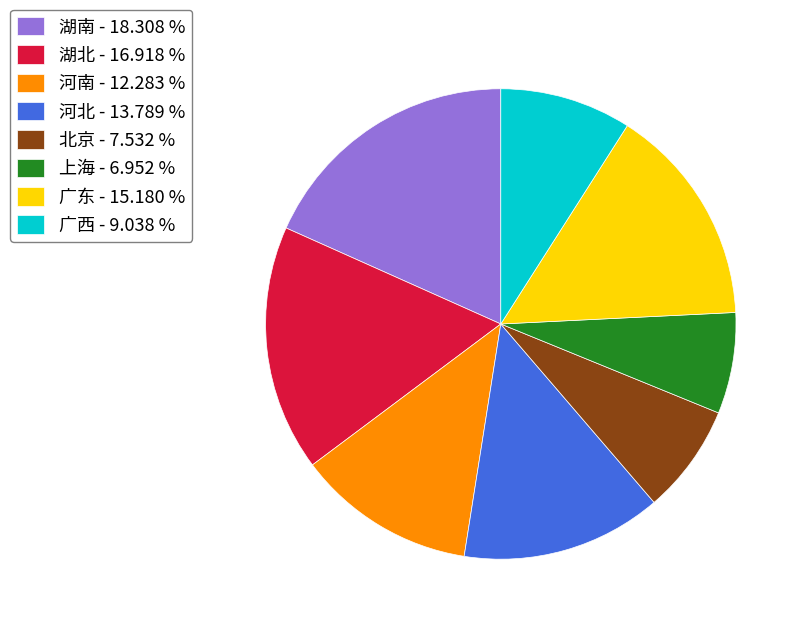

Is there any slice that represents more than half of the pie?

No